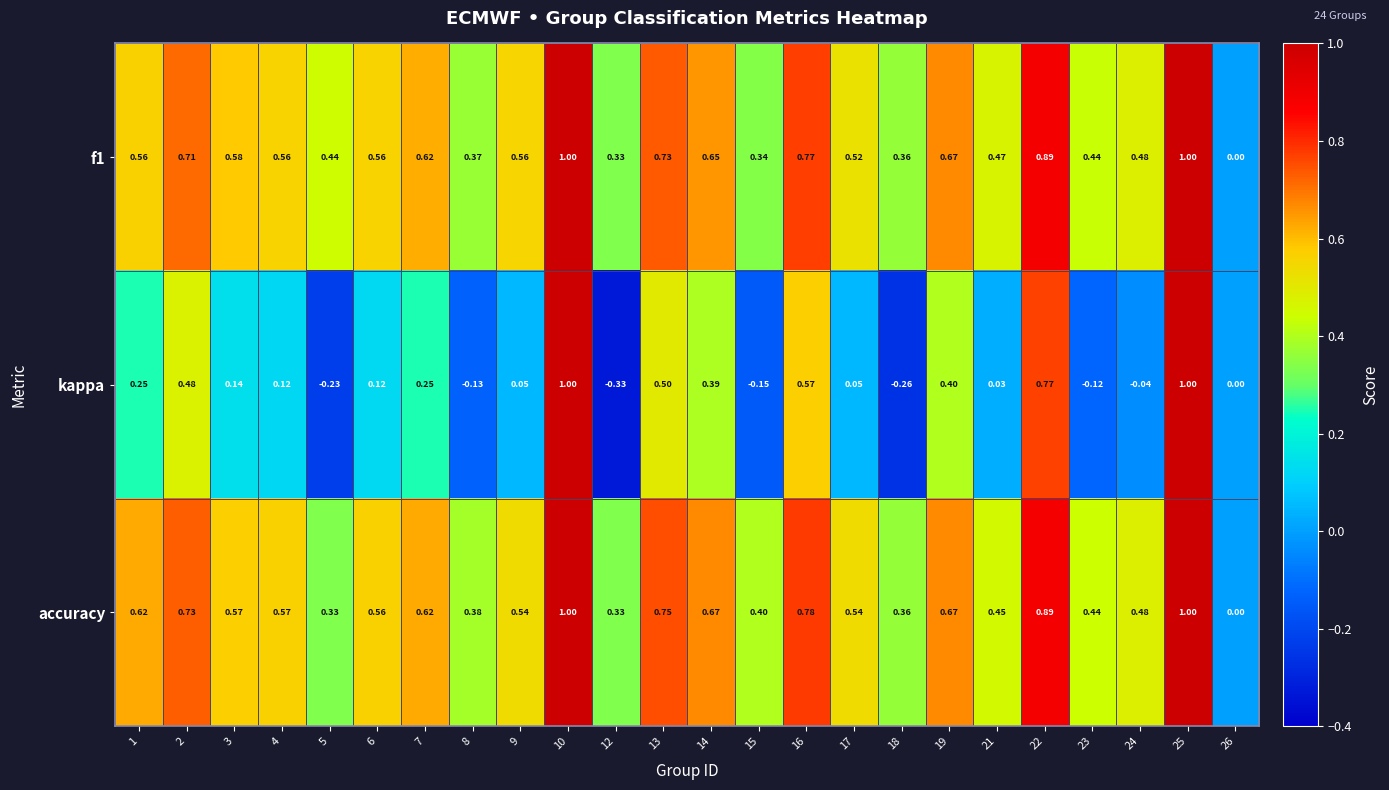

Which series changed the most between 3 and 9?

kappa